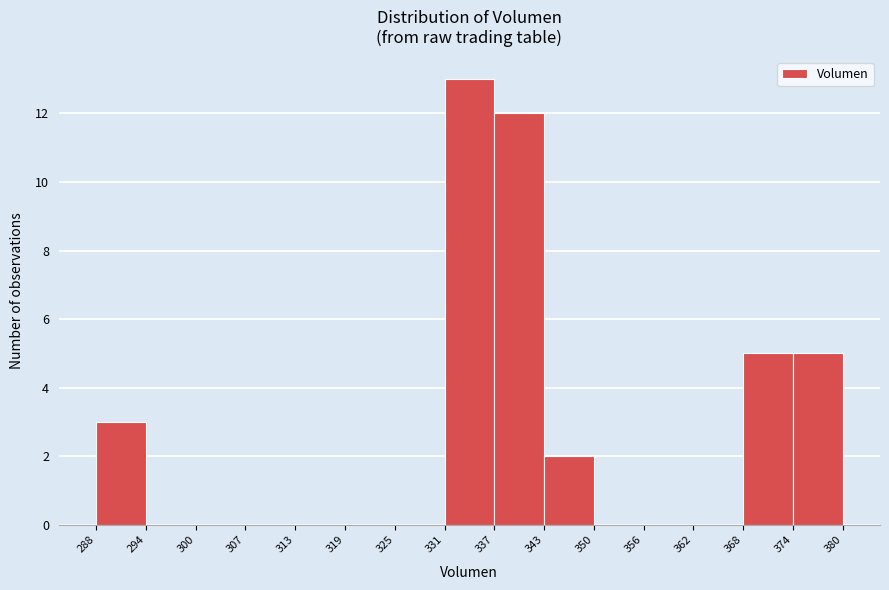

What is the height of the bar covering 331 to 337 on the x-axis? The values are not printed on the chart, so give them approximately, as read against the axis.

13